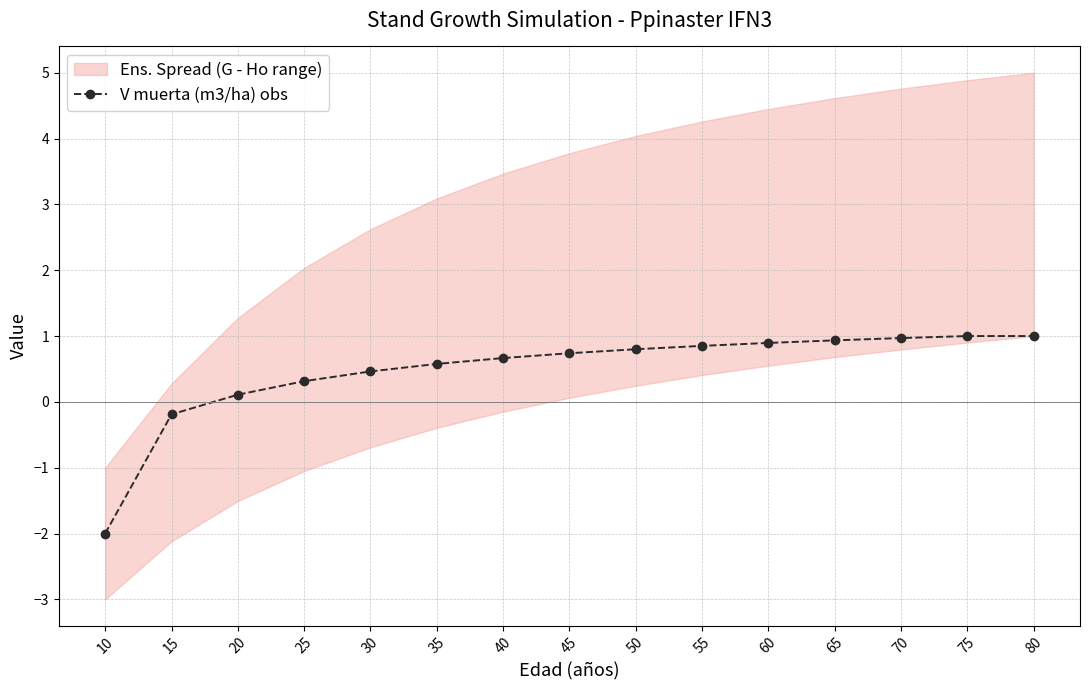

Count the number of values greater than 0.

13